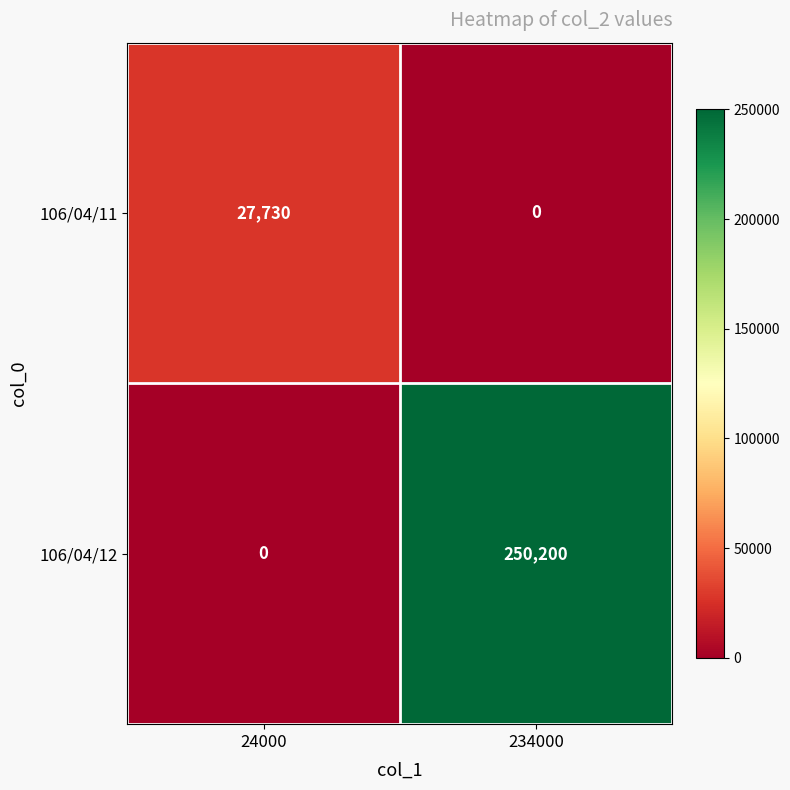

How many data points does each series have?

2